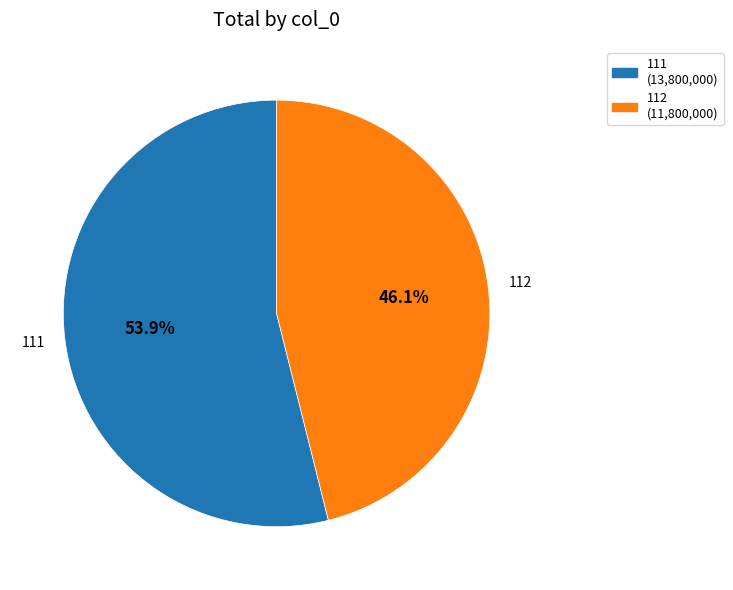

Which category has the biggest portion of the pie?

111